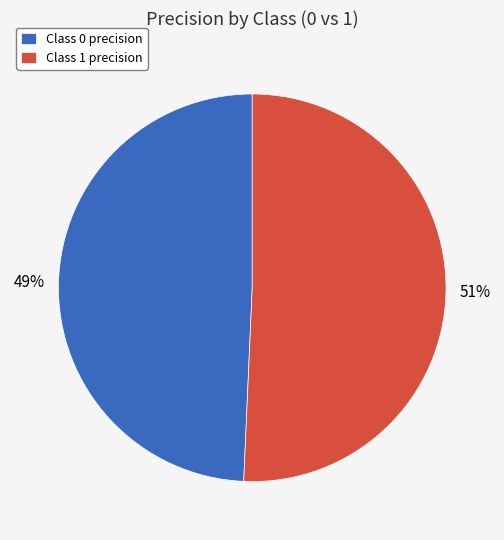

Combined, do Class 0 precision and Class 1 precision account for over 50%?

Yes